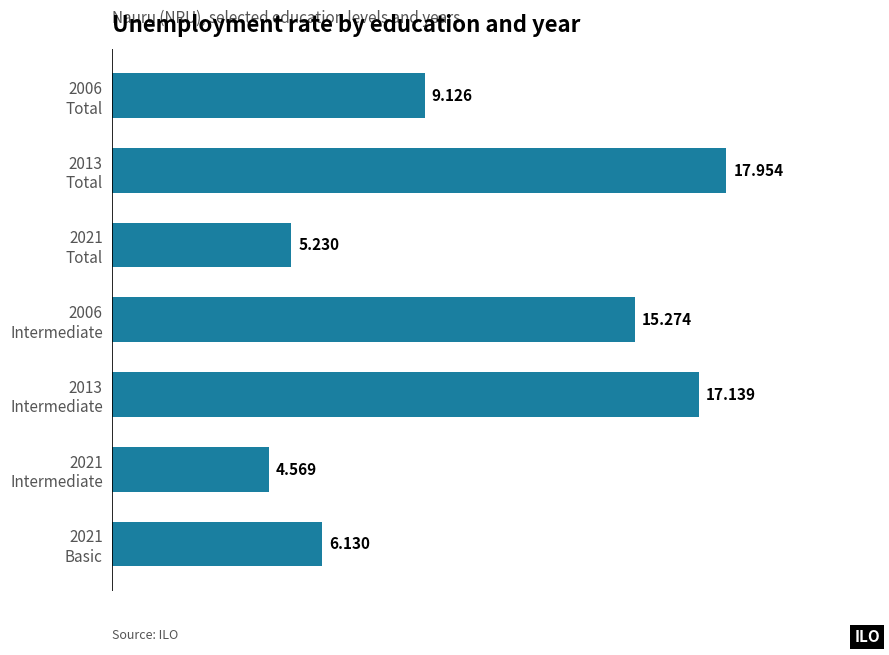

Are the bars horizontal?

Yes